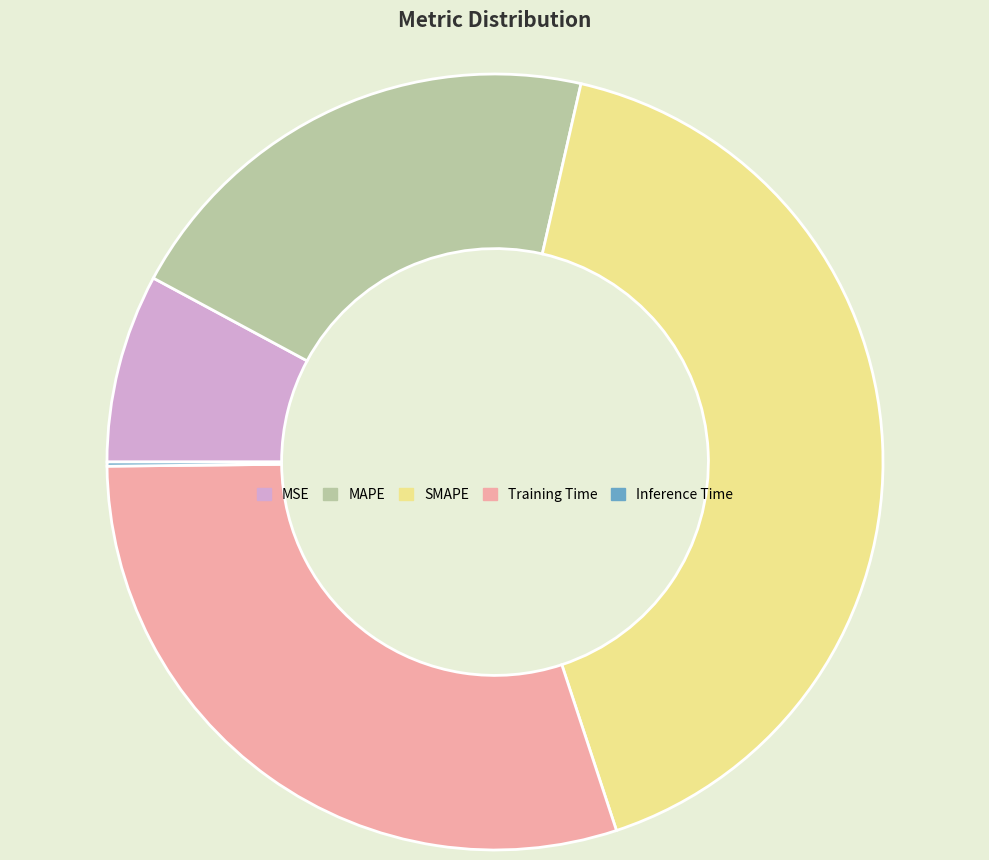

Combined, do Training Time and MSE account for over 50%?

No